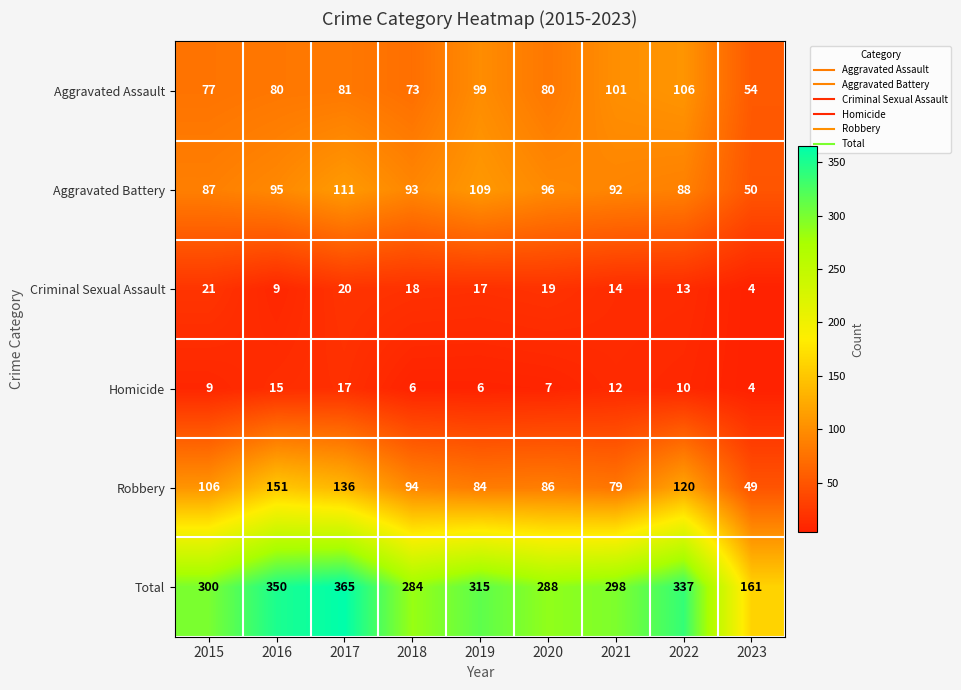

The Robbery series shows 84 at 2019. True or false?

True